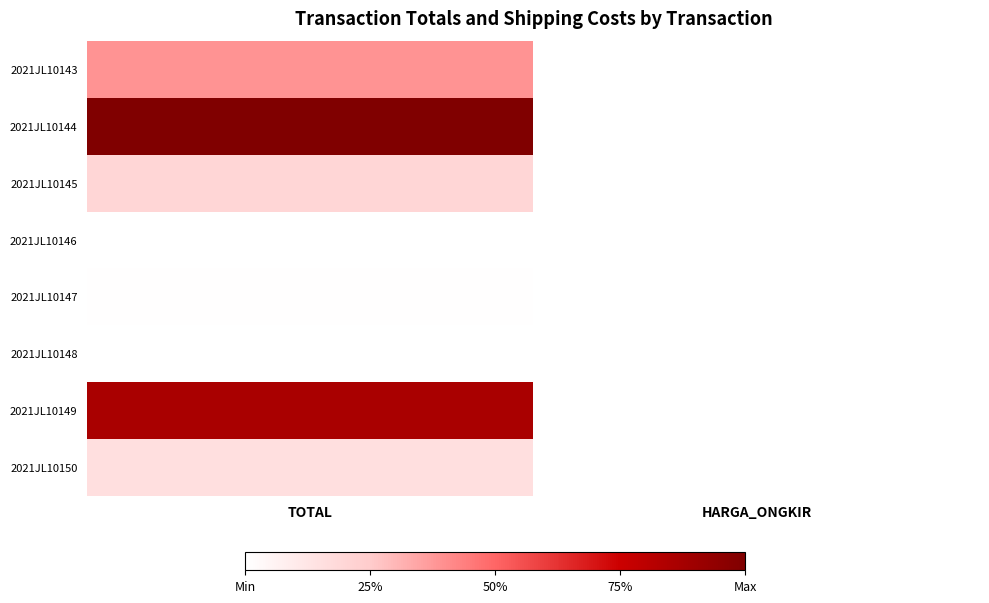

Rank the series at HARGA_ONGKIR from highest to lowest value.

2021JL10143, 2021JL10144, 2021JL10145, 2021JL10146, 2021JL10147, 2021JL10148, 2021JL10149, 2021JL10150